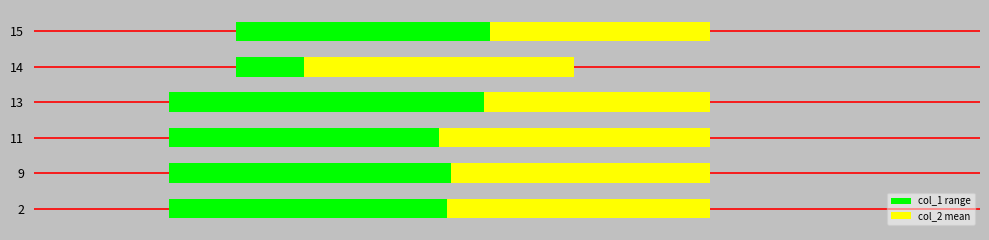

How many distinct data groups are displayed?

2